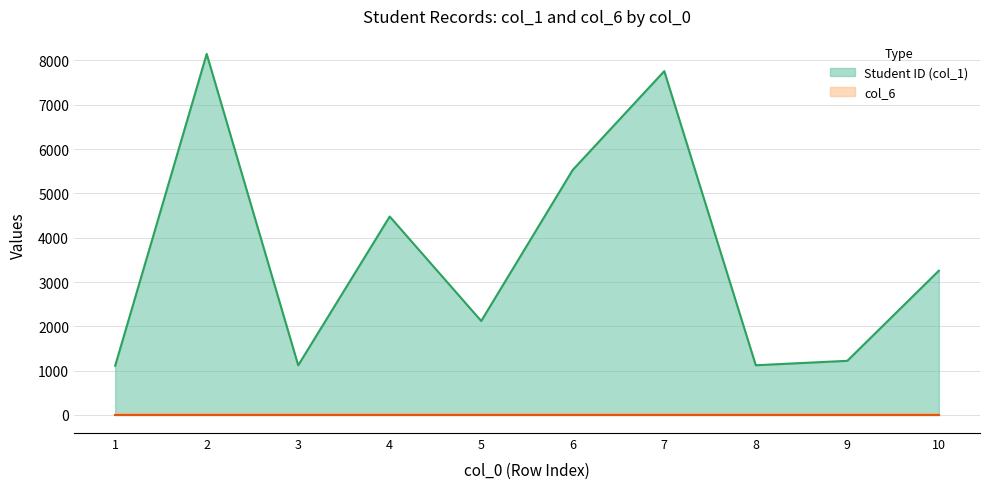

What is the change in value from 5 to 3?

-1000